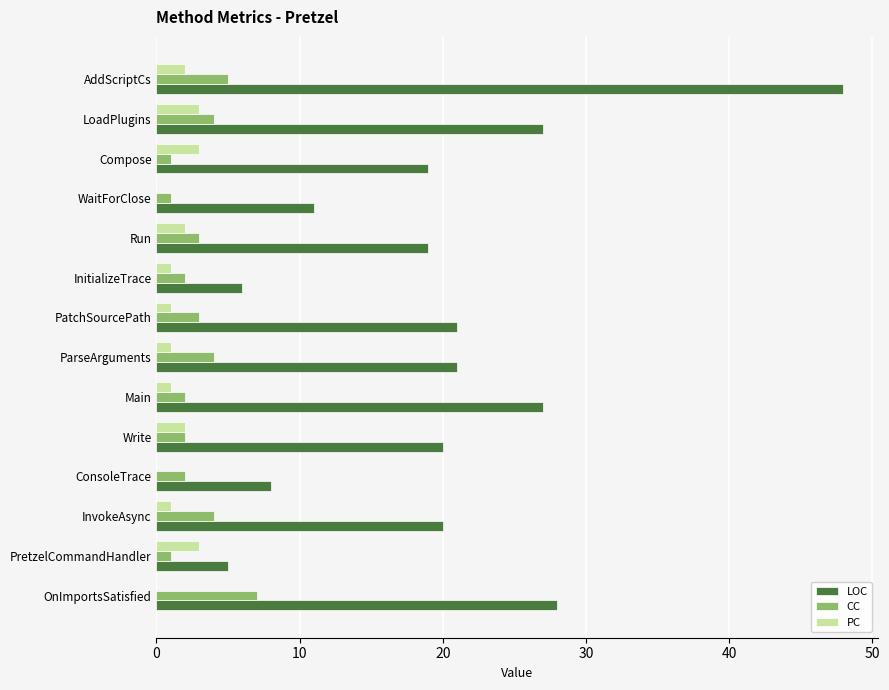

True or false: LOC has a value of 11 at WaitForClose.

True